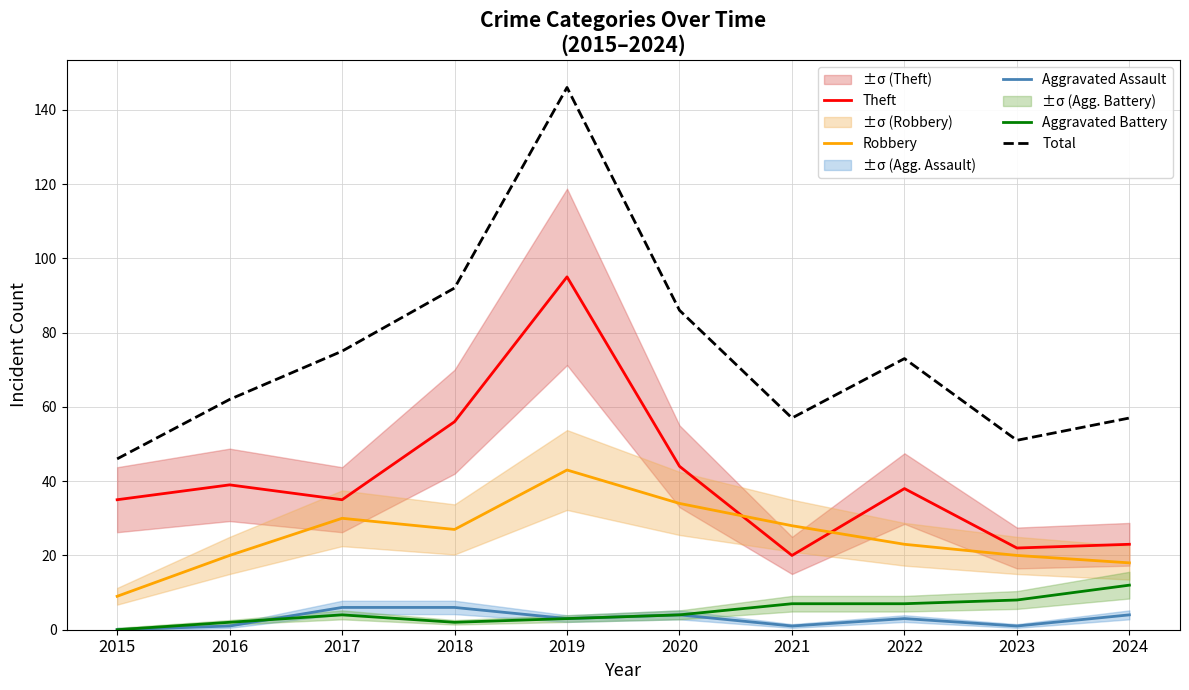

True or false: Theft and Total cross at least once.

False